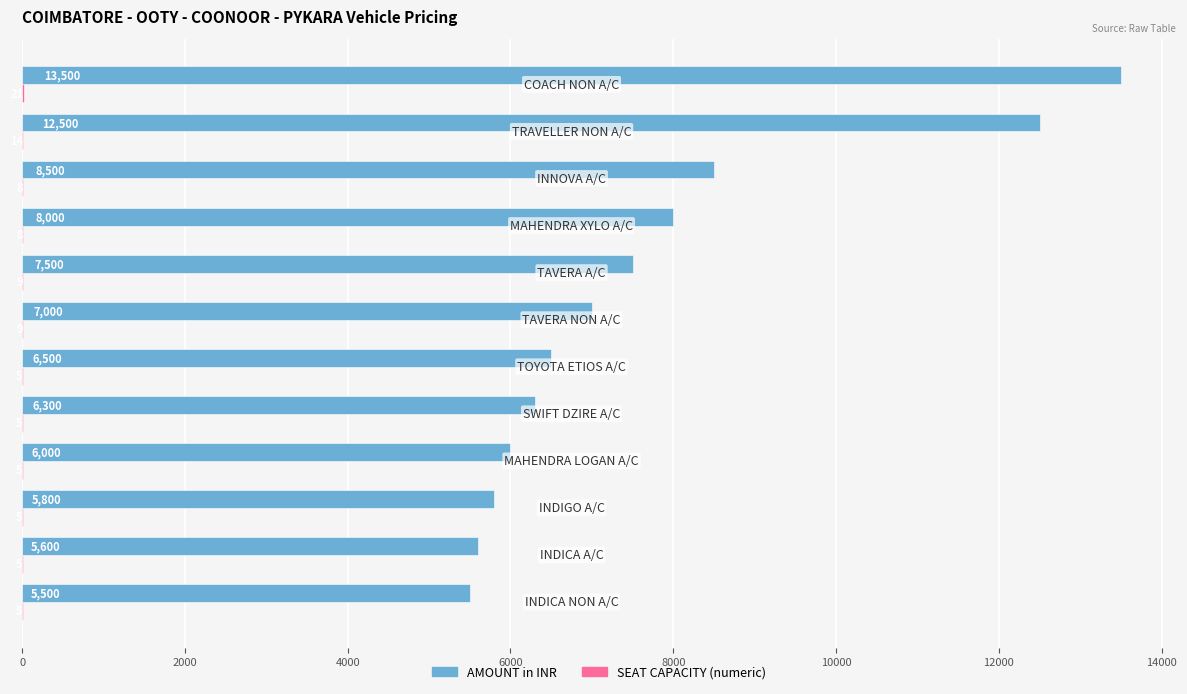

Which series has the largest total across all categories?

AMOUNT in INR